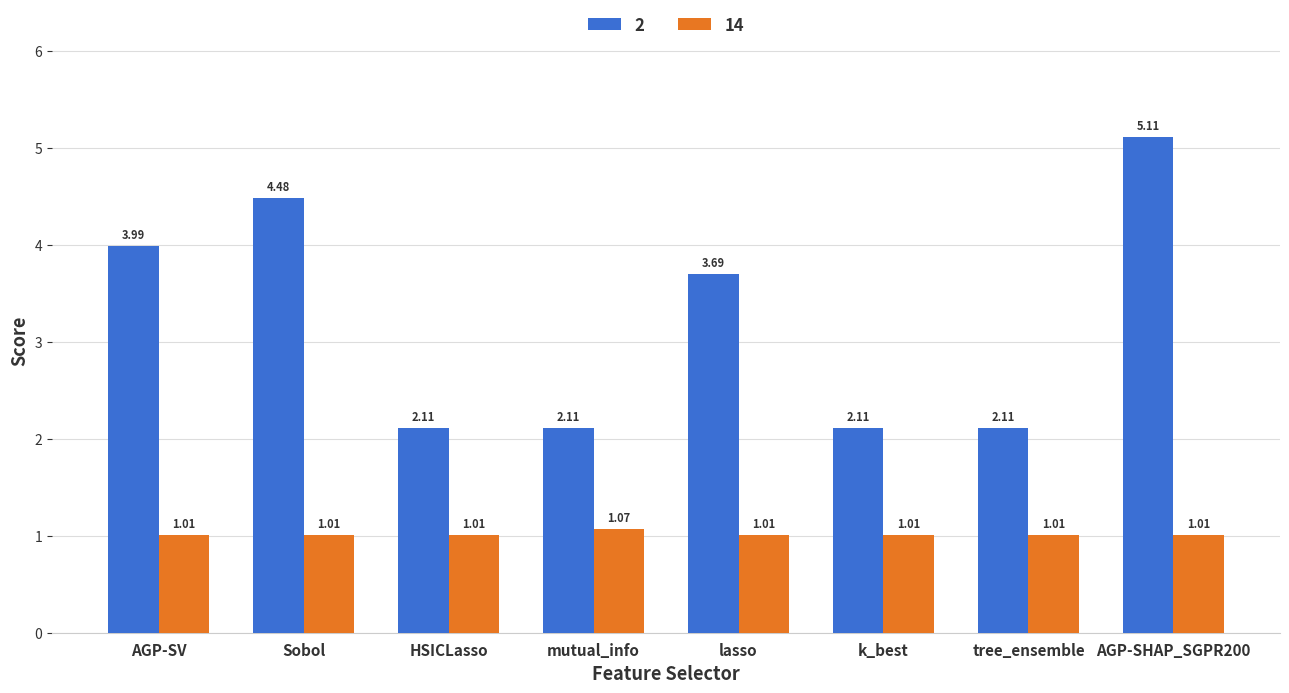

Where does the 2 series first go above 3?

AGP-SV